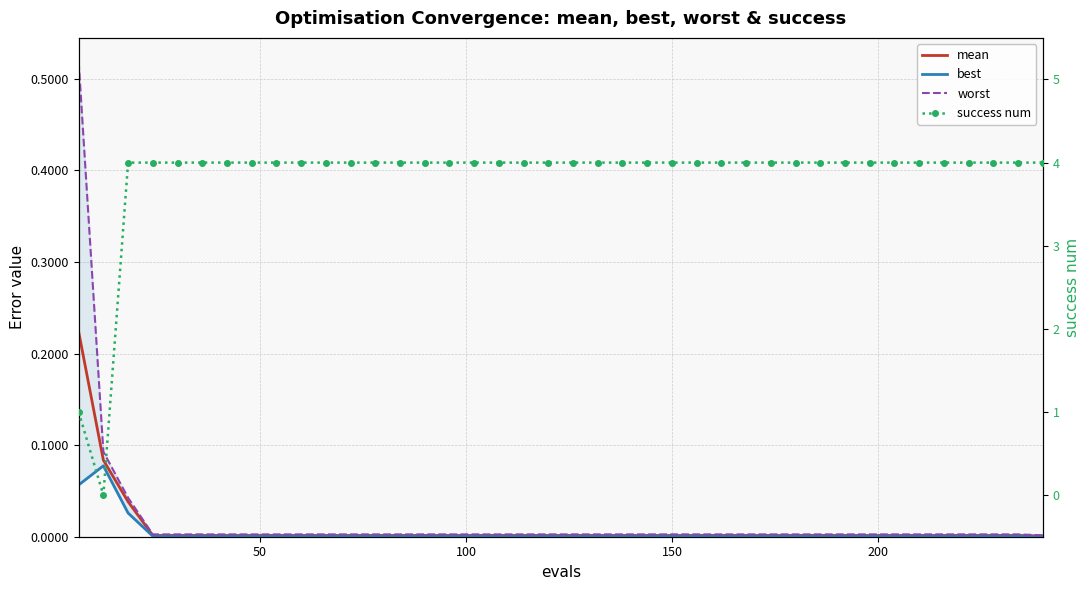

True or false: worst and best intersect in this chart.

False